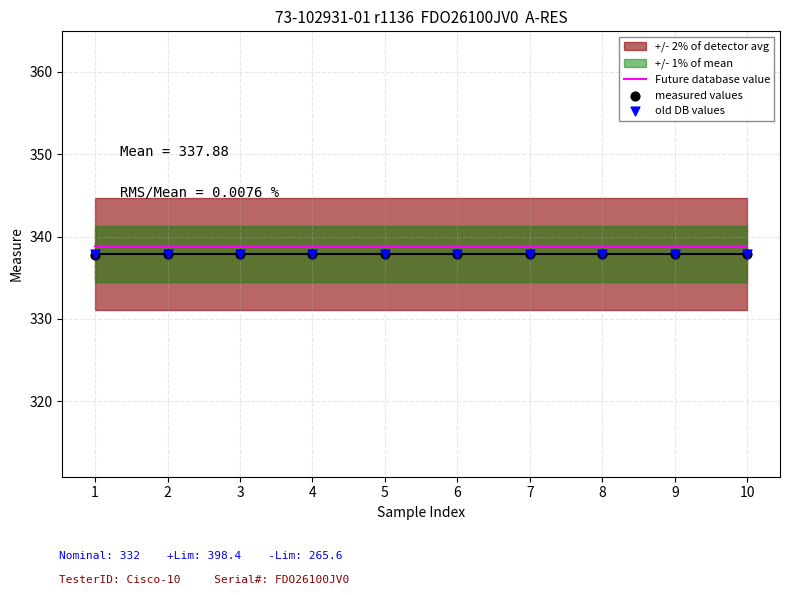

Which series contains the highest Y value?

Future database value